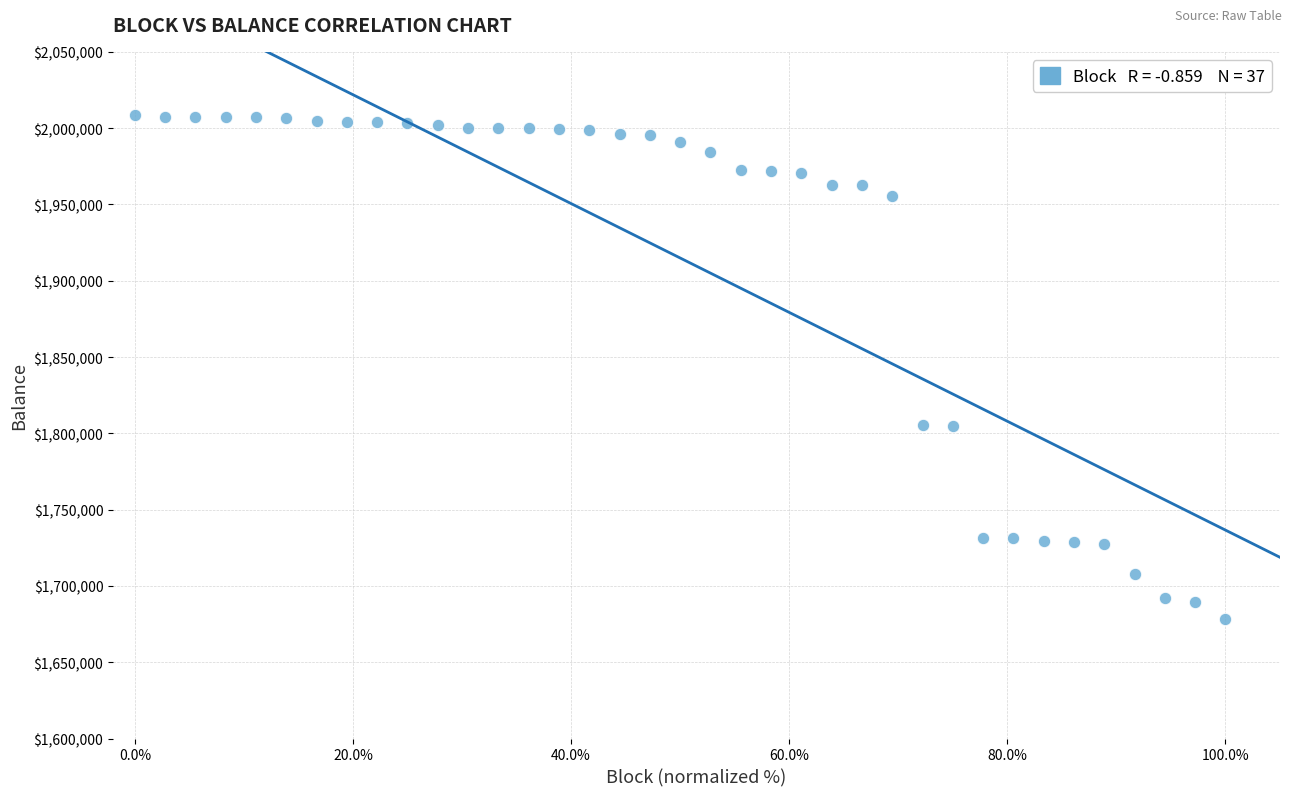

What is the range of Y values (max minus min)?

330144.0